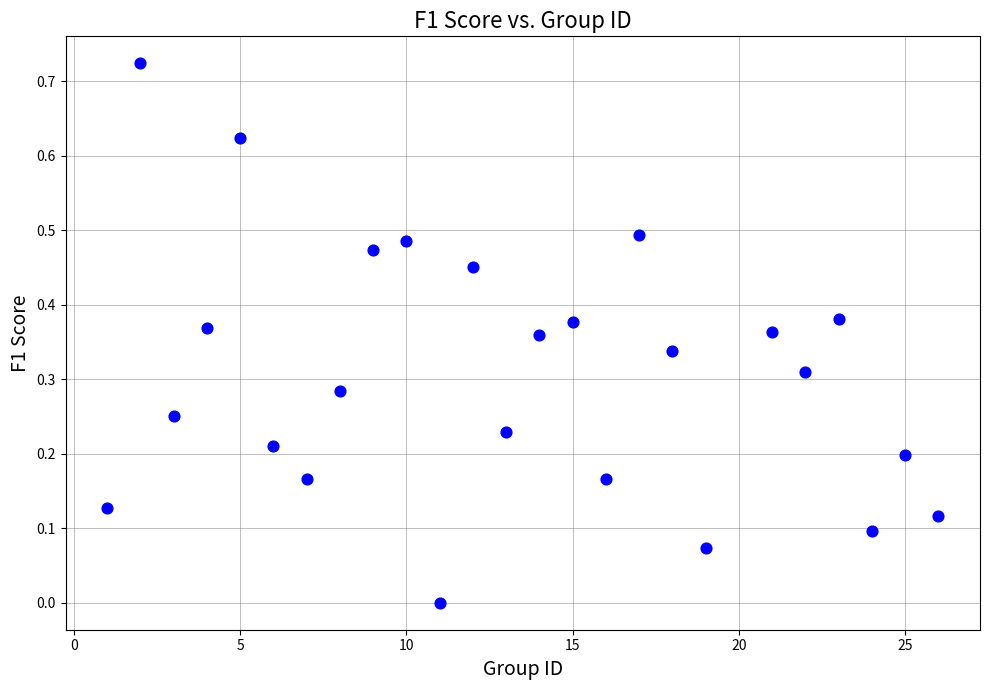

What is the range of X values (max minus min)?

25.0